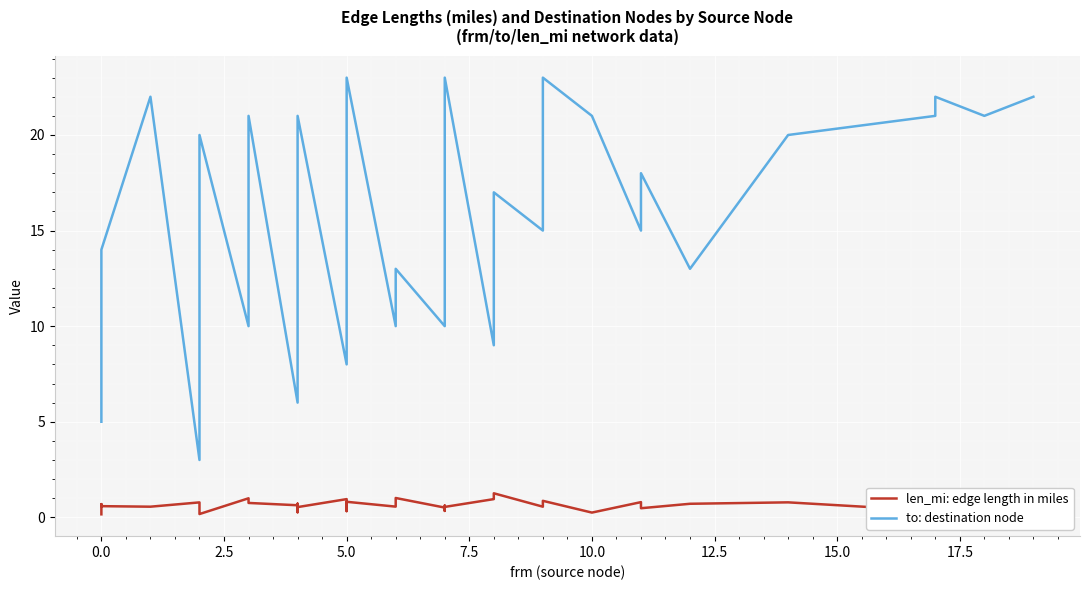

Which series has the largest total across all categories?

to: destination node